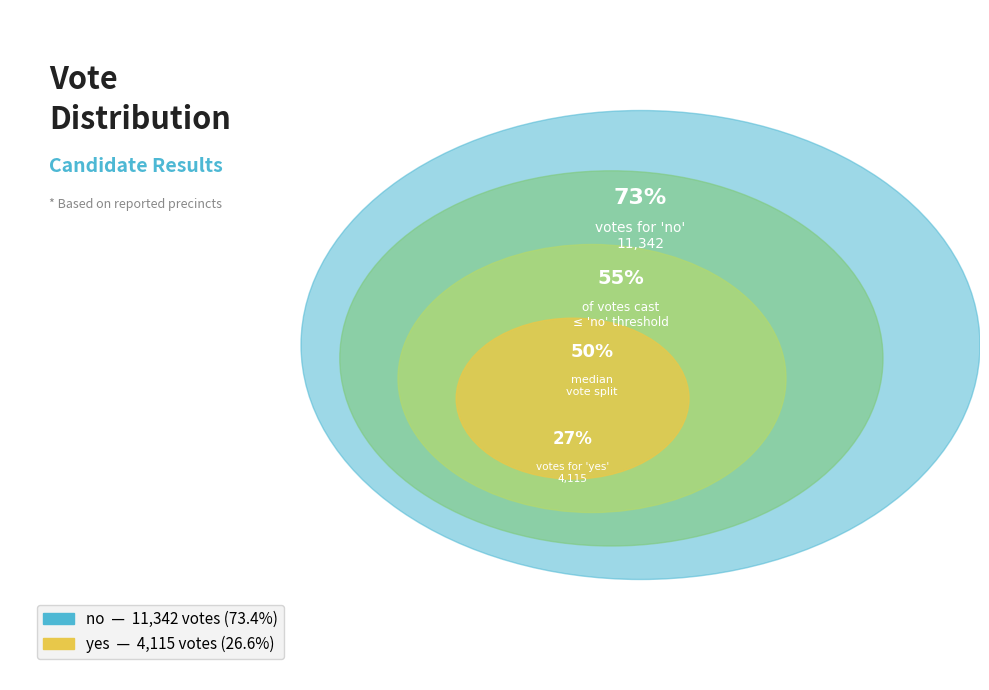

What percentage do yes and no together represent?

100.0%